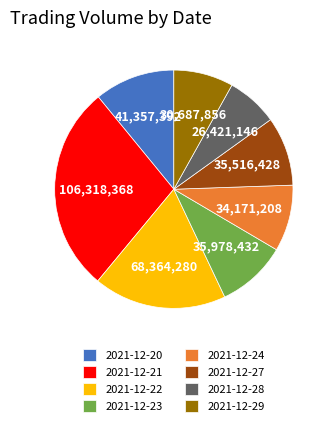

Is there any slice that represents more than half of the pie?

No